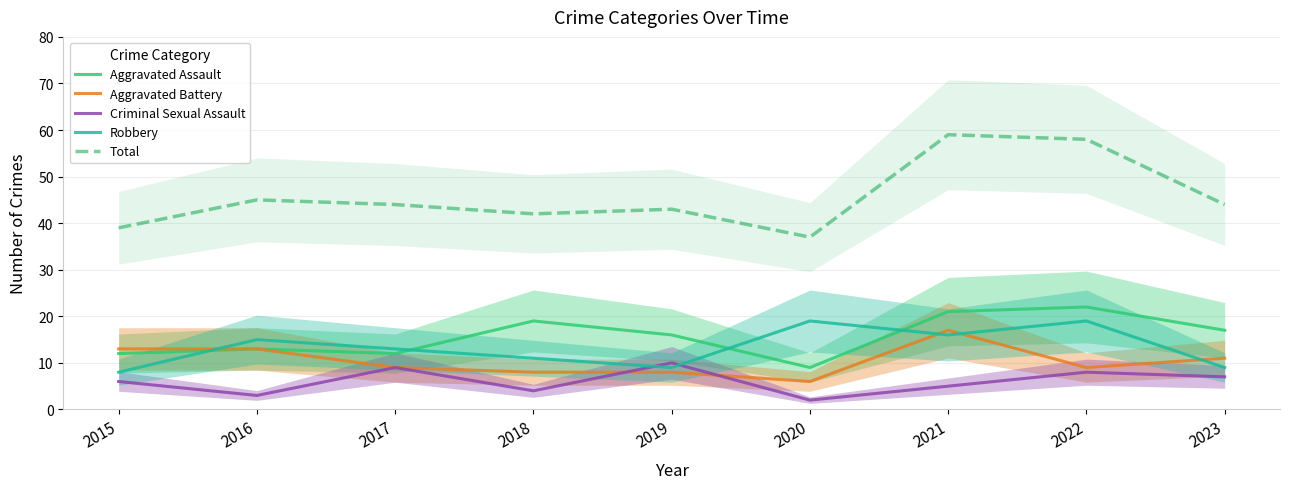

True or false: Aggravated Assault and Total cross at least once.

False